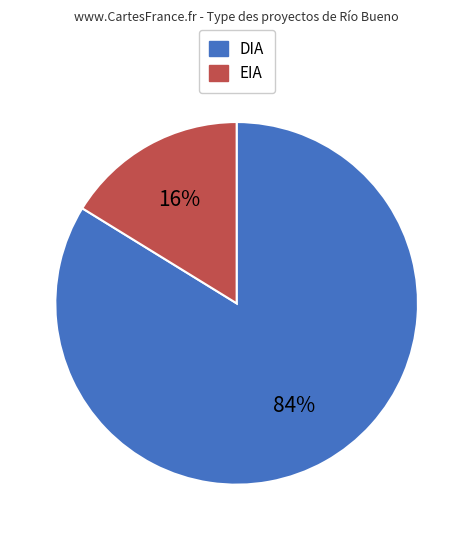

Which has a higher value, EIA or DIA?

DIA